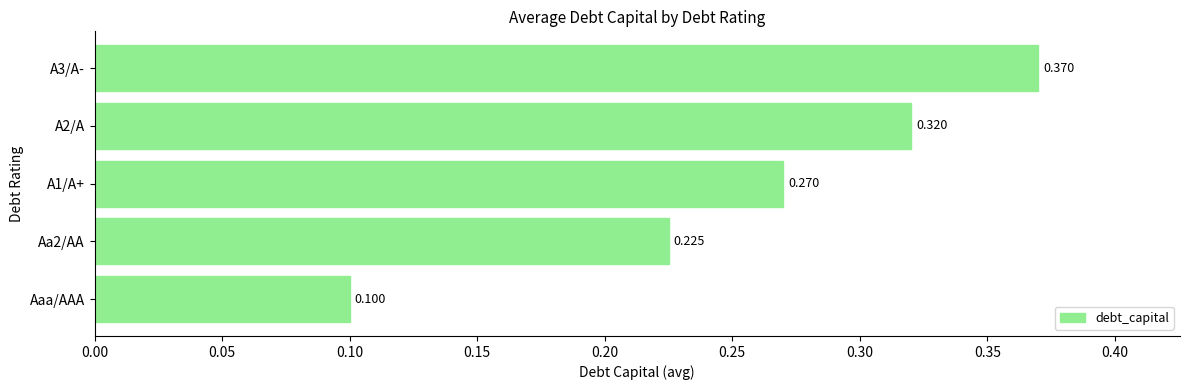

Rank the categories by value from highest to lowest.

A3/A-, A2/A, A1/A+, Aa2/AA, Aaa/AAA